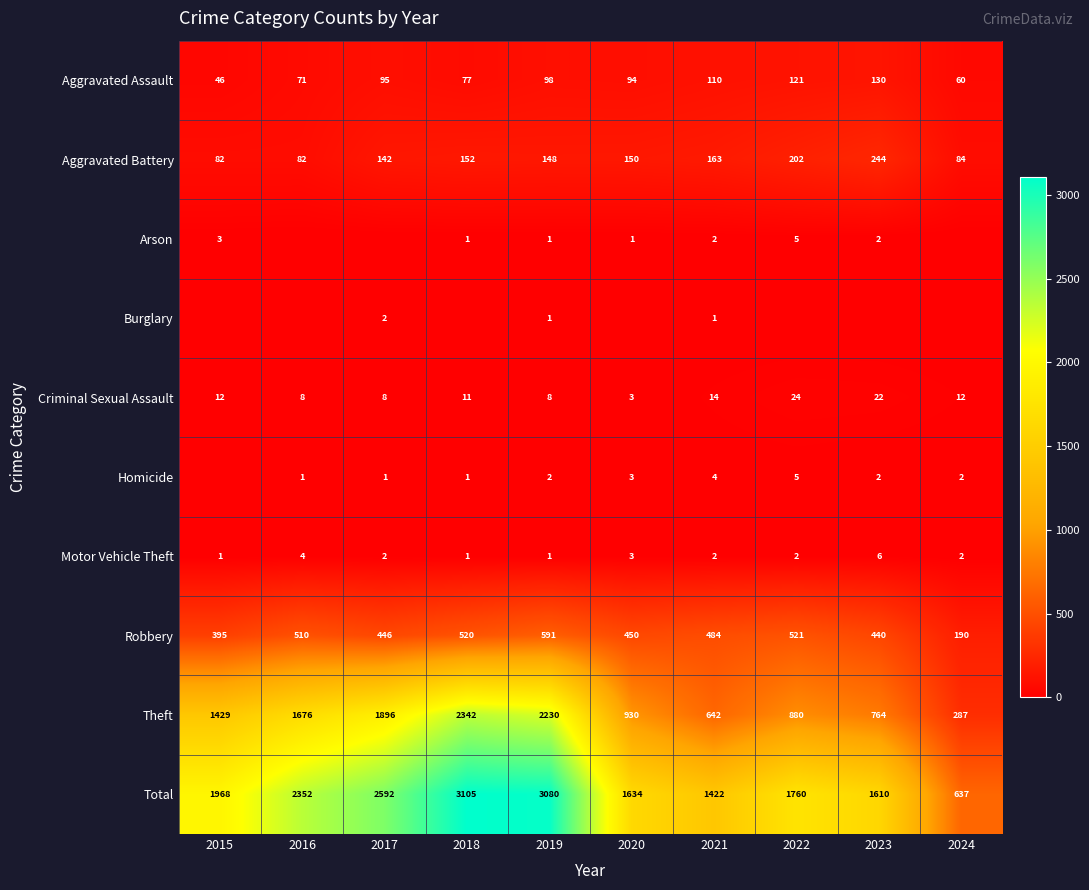

Count the number of categories in the chart.

10